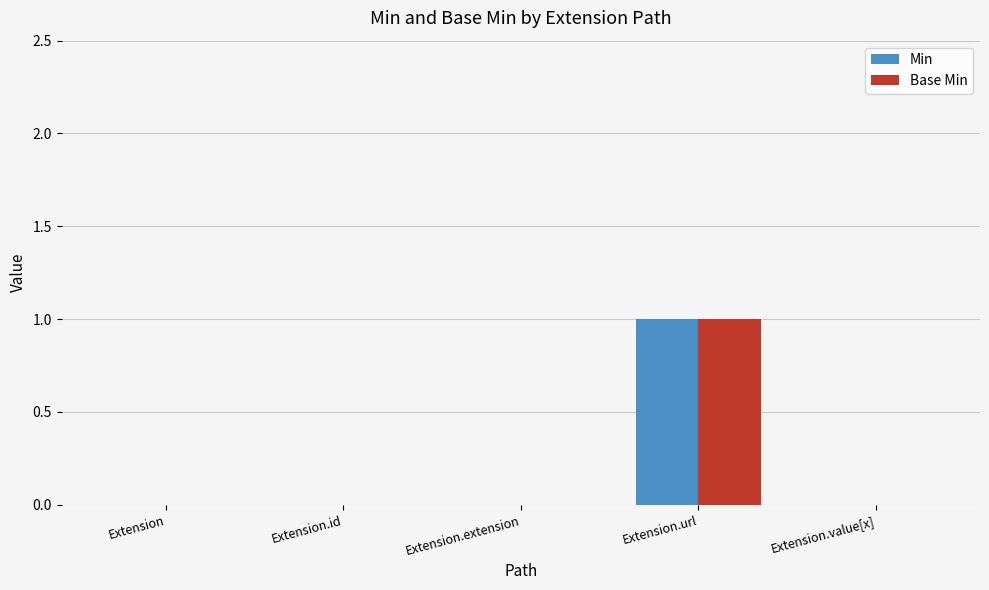

Is the value of Base Min at Extension.extension greater than the value of Min at Extension.url?

No